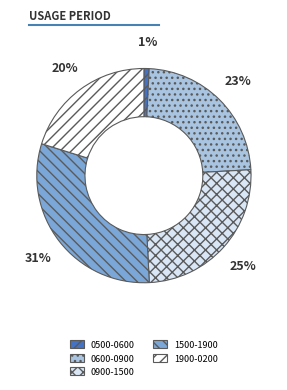

Rank the categories by value from highest to lowest.

1500-1900, 0900-1500, 0600-0900, 1900-0200, 0500-0600